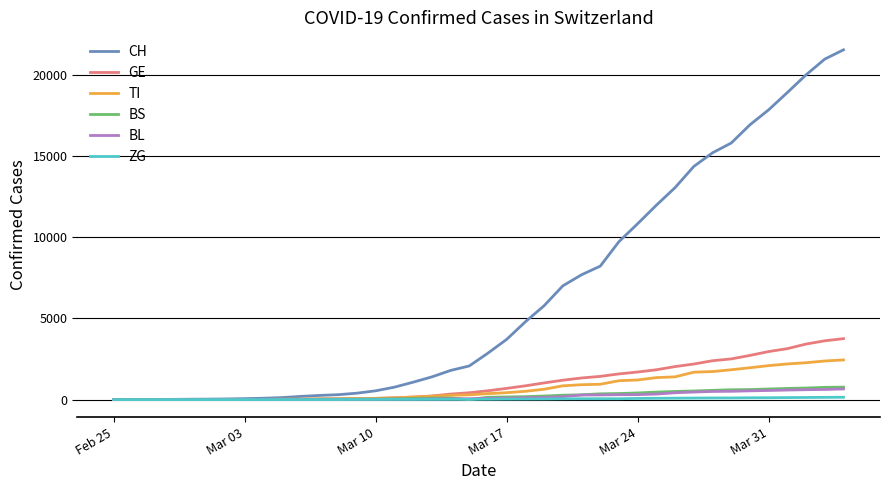

What is the maximum value for BL?

656